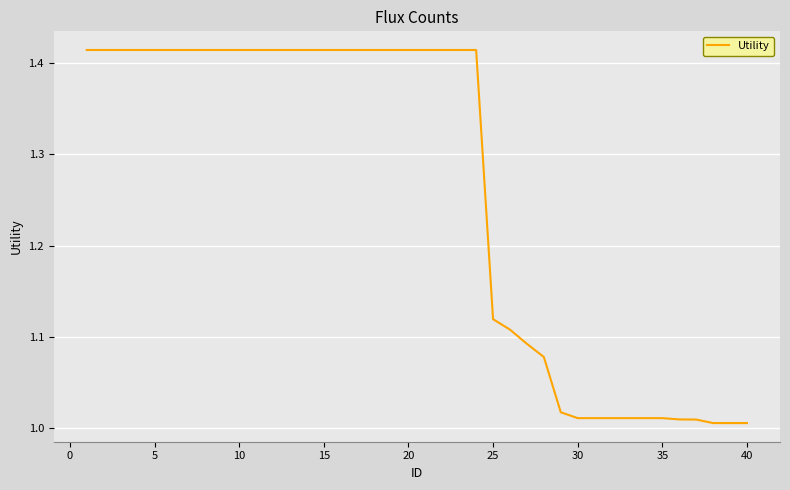

How many lines are shown in the chart?

1